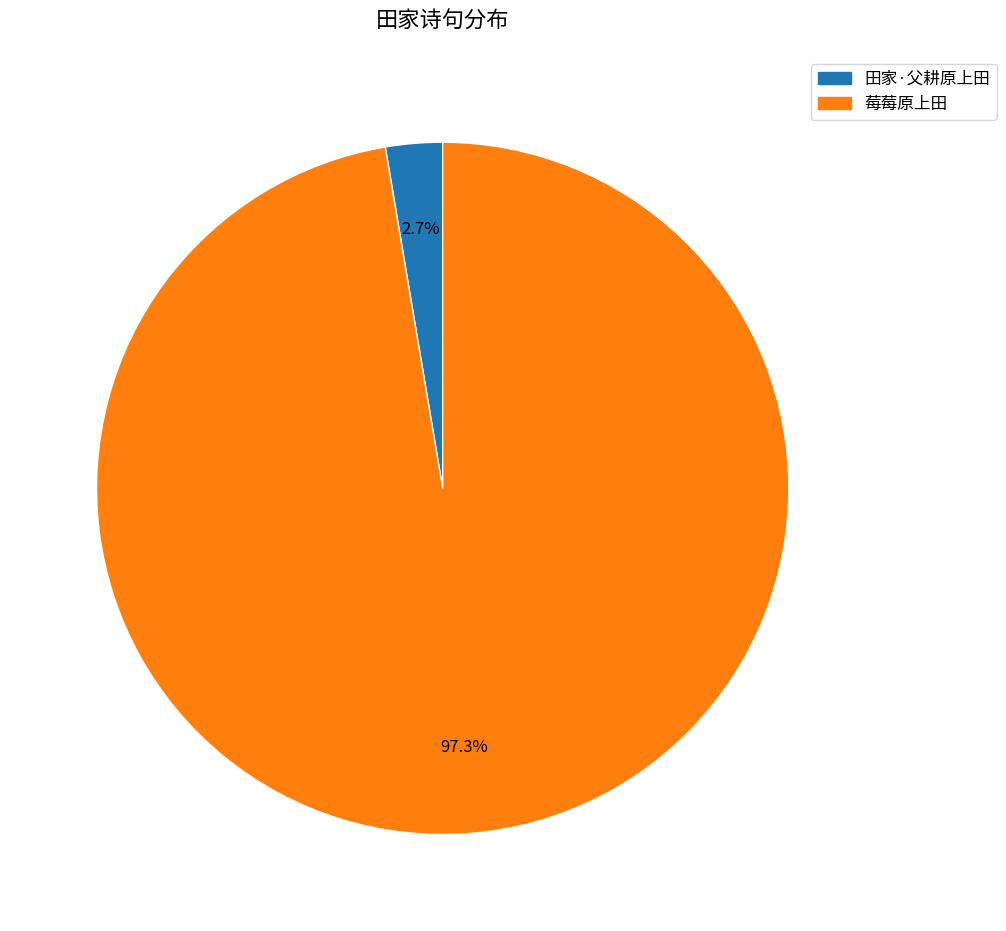

Is there any slice that represents more than half of the pie?

Yes